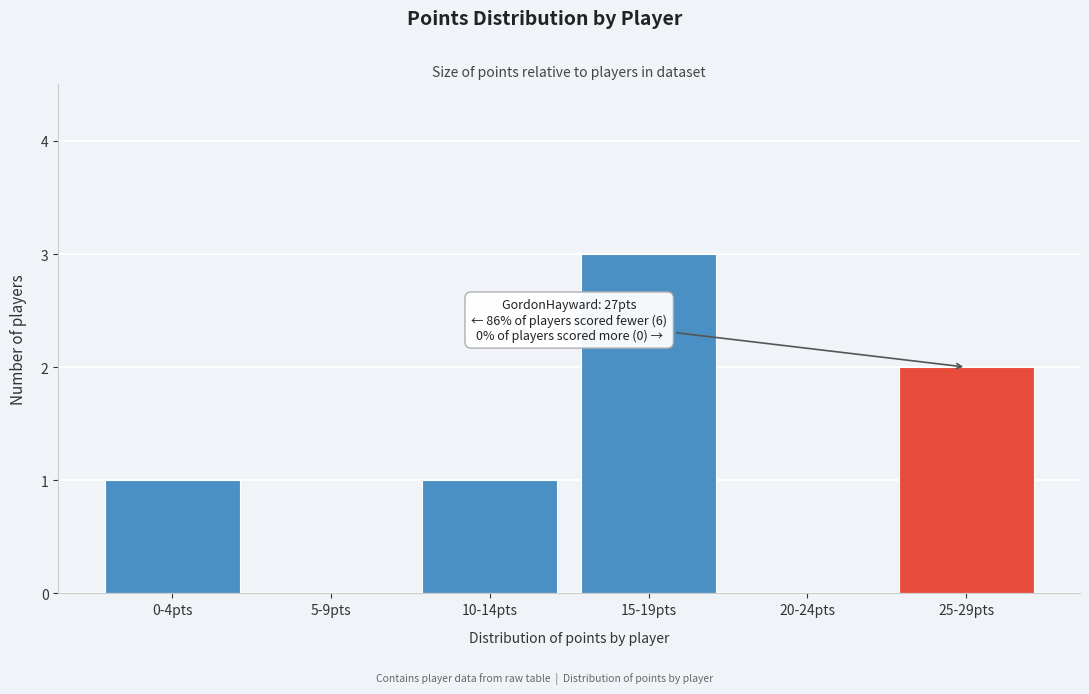

Reading right to left, list all the values displayed in this chart.

25-29pts=2	20-24pts=0	15-19pts=3	10-14pts=1	5-9pts=0	0-4pts=1